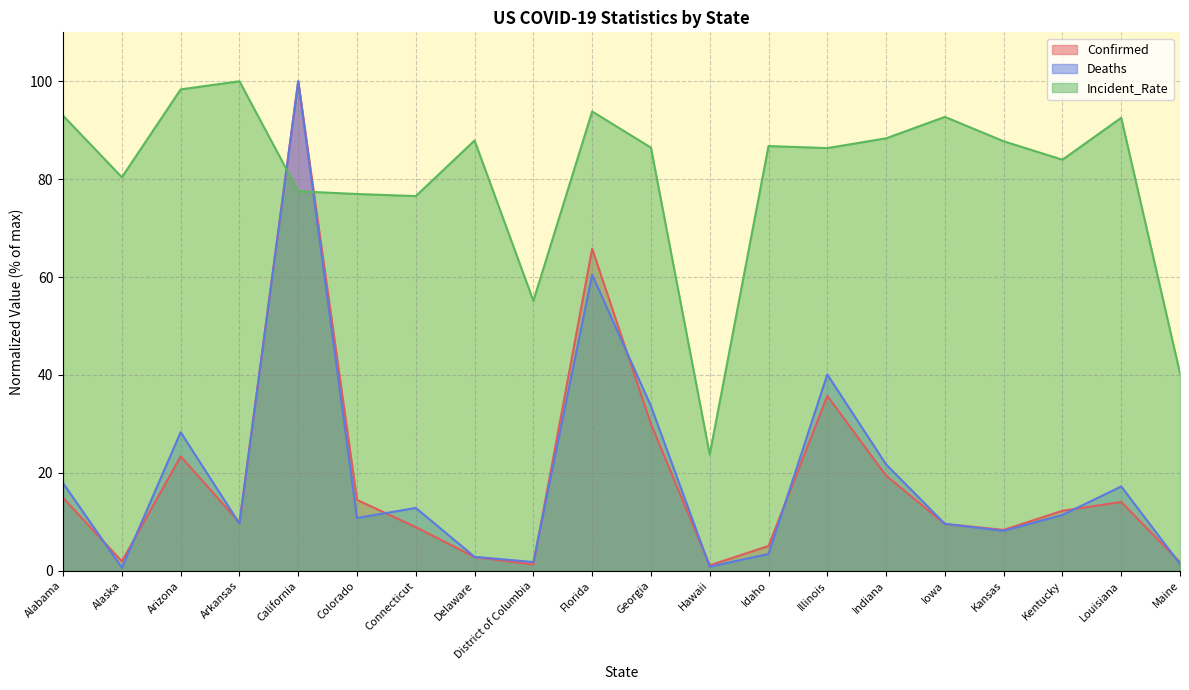

What is the approximate value of Incident_Rate at Alaska?

80.4